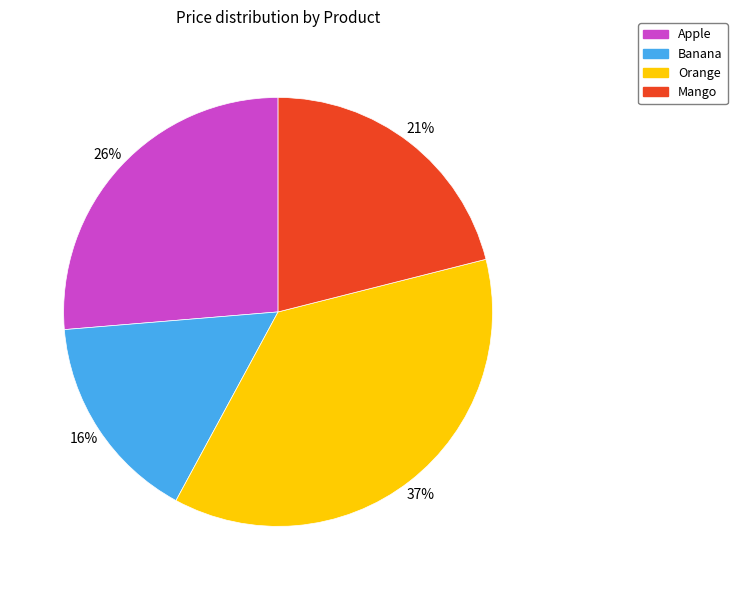

Is there any slice that represents more than half of the pie?

No